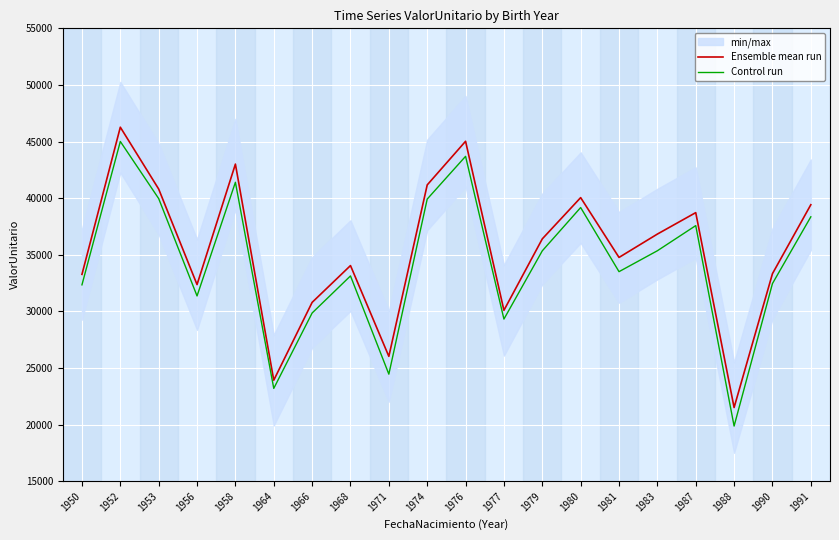

The Ensemble mean run series shows 21511.3 at 1988. True or false?

True